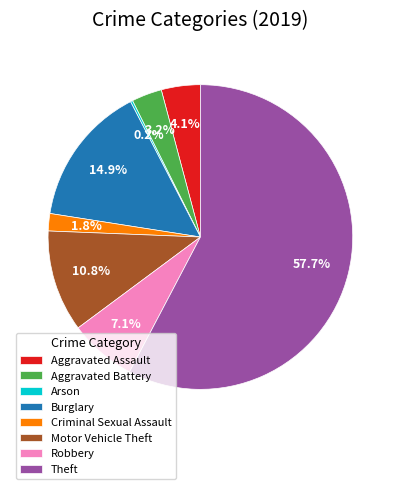

To the nearest percent, what percentage of the pie is Aggravated Battery?

3%